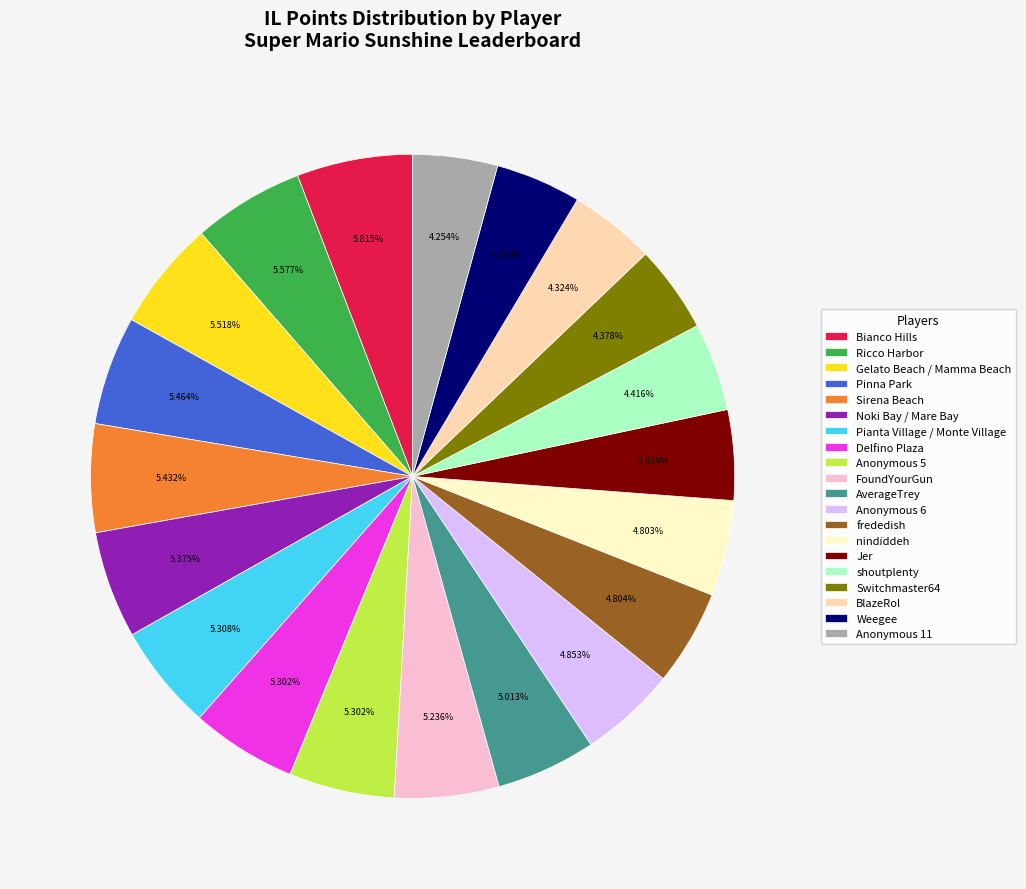

Does FoundYourGun account for over 50% of the chart?

No